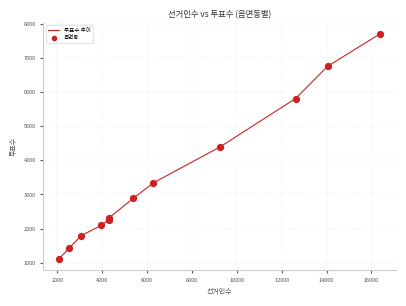

What is the greatest value displayed?

7700